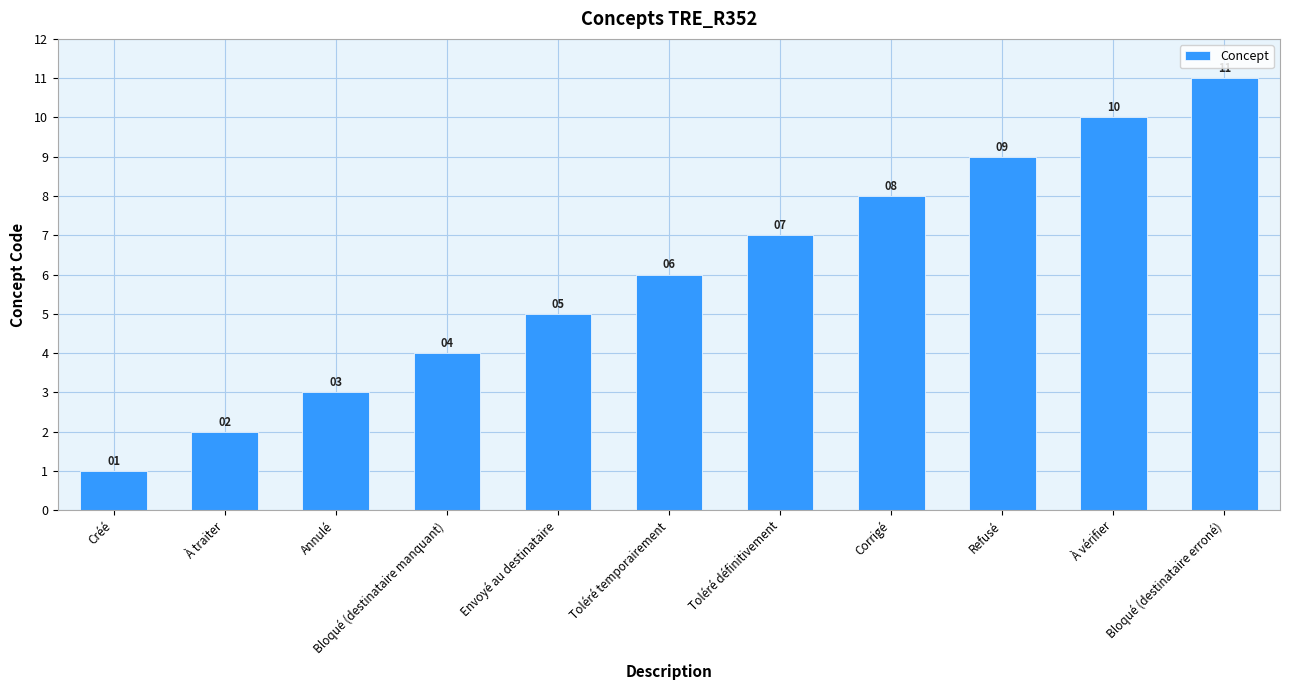

What is the sum of the values at Bloqué (destinataire erroné) and Créé?

12